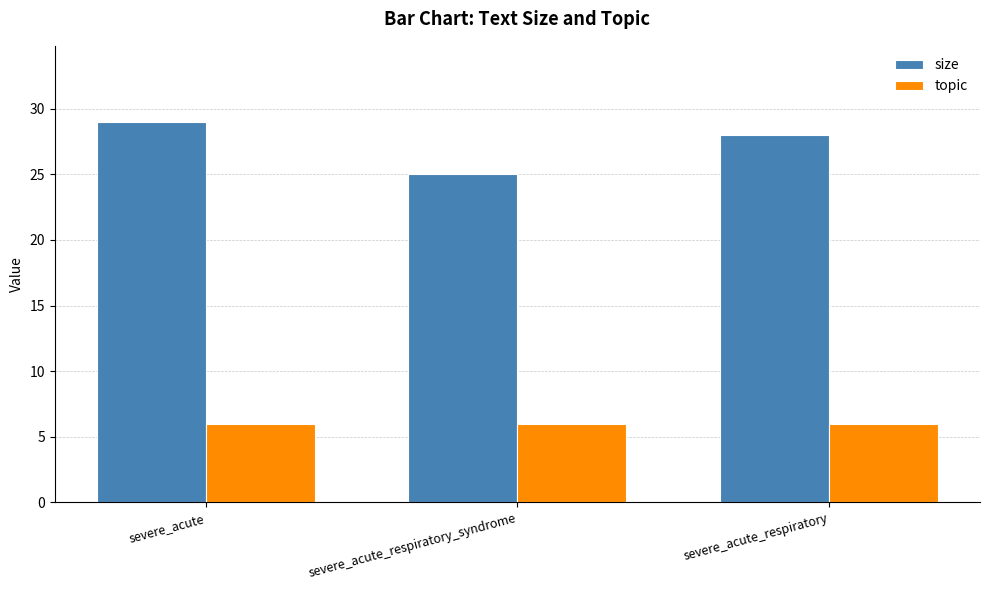

Which series has the largest total across all categories?

size